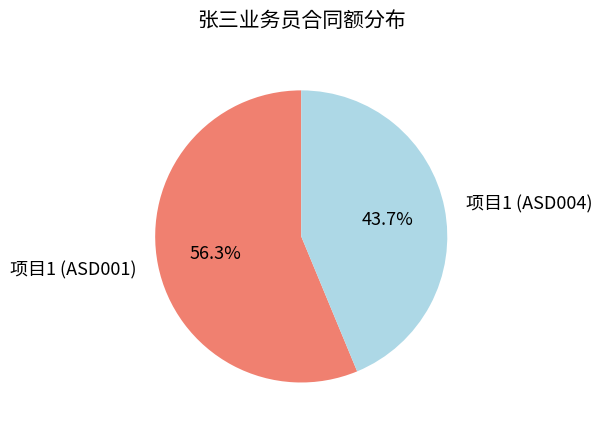

Rank the categories by value from highest to lowest.

项目1 (ASD001), 项目1 (ASD004)